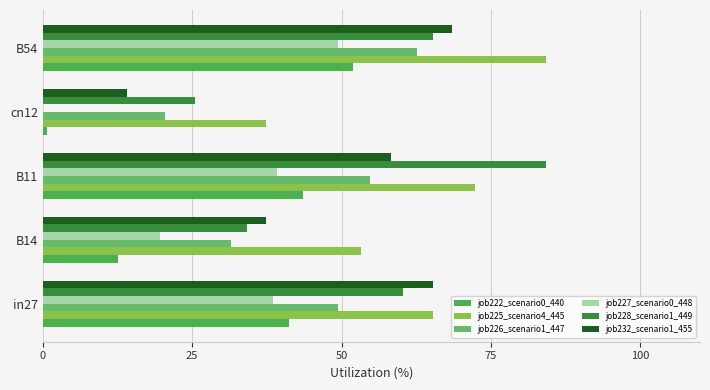

Count the number of data series in this chart.

6